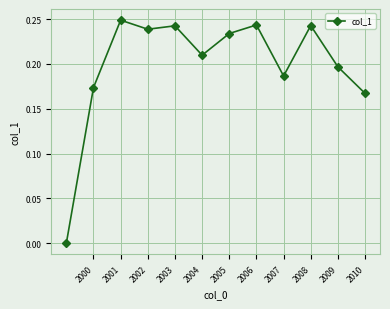

True or false: there are more than 2 points higher than both neighbors.

True